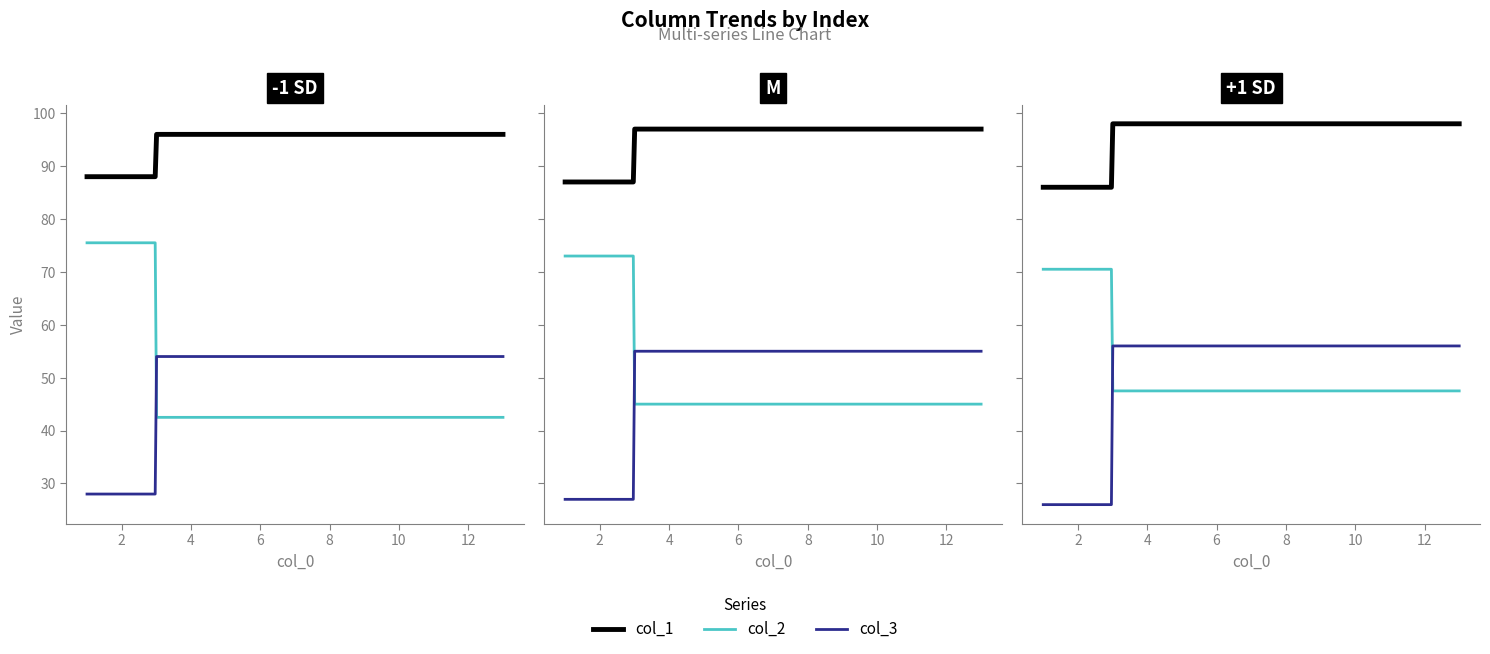

True or false: col_1 and col_2 intersect in this chart.

False